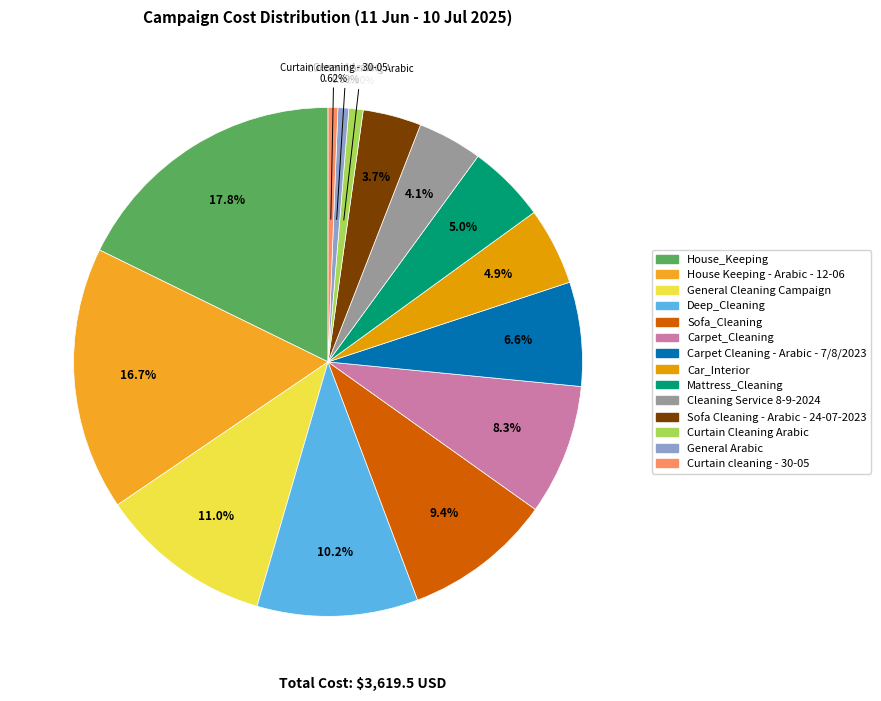

What percentage do Carpet Cleaning - Arabic - 7/8/2023 and Mattress_Cleaning together represent?

11.6%